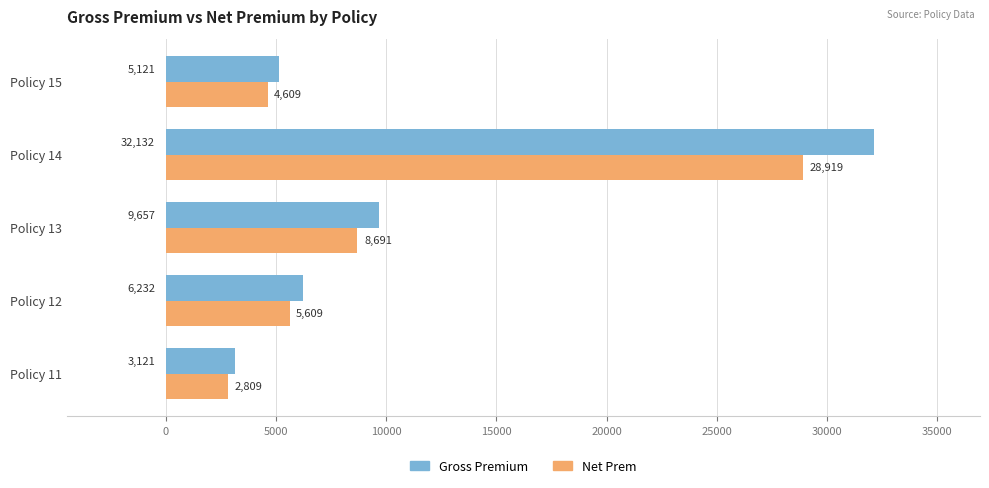

What is the sum of all Gross Premium values?

56263.0